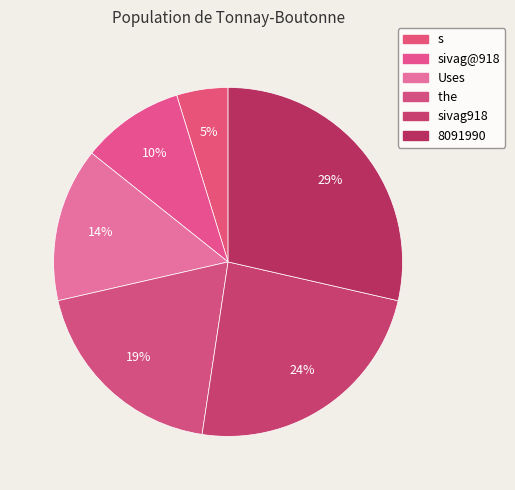

Count the number of slices in the pie.

6